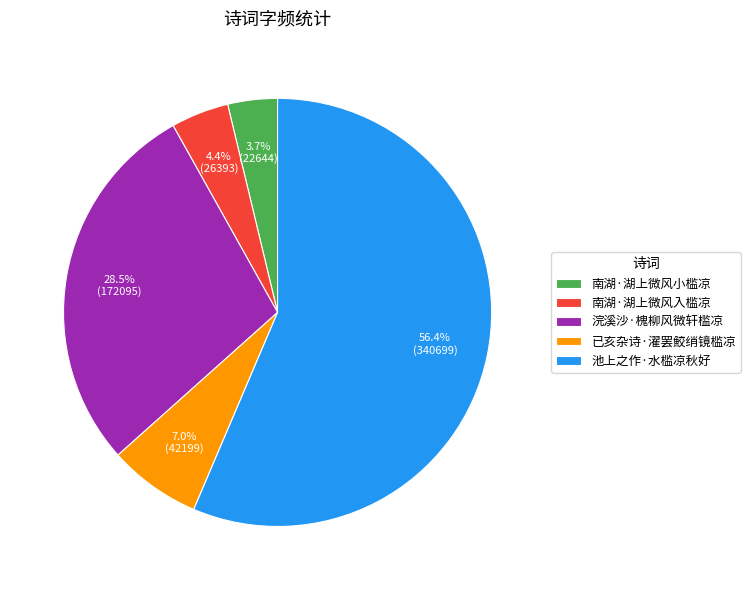

The 池上之作·水槛凉秋好 slice represents 47% of the pie. True or false?

False